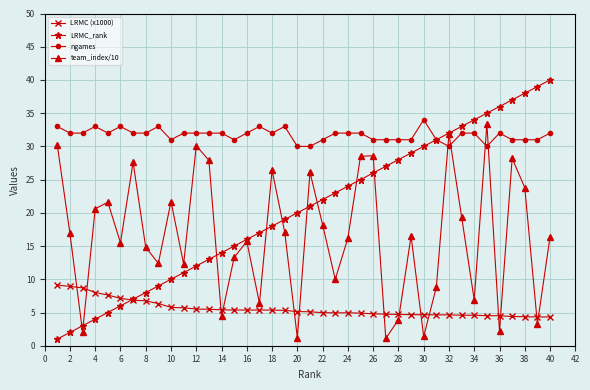

After their last crossing, which series has the higher values: team_index/10 or ngames?

ngames